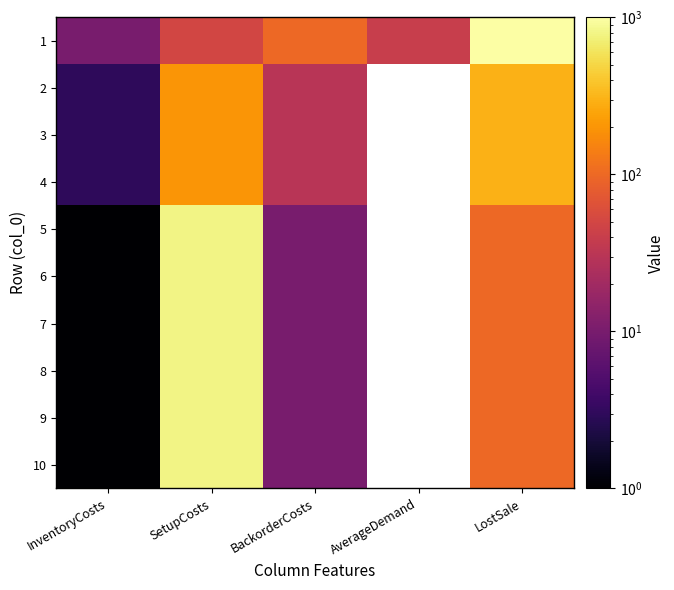

Count the number of data series in this chart.

10